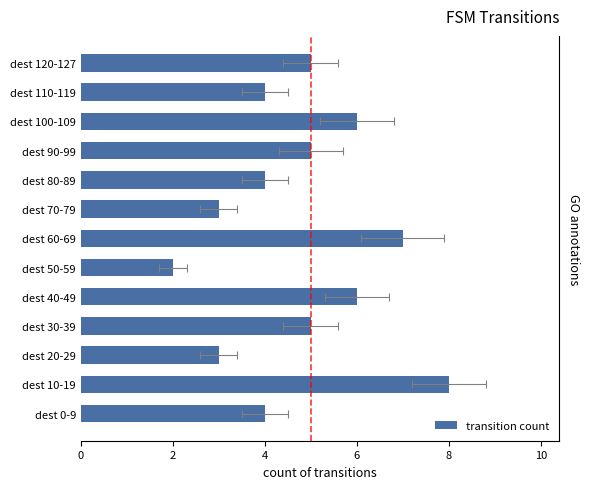

Read the value at dest 110-119.

4